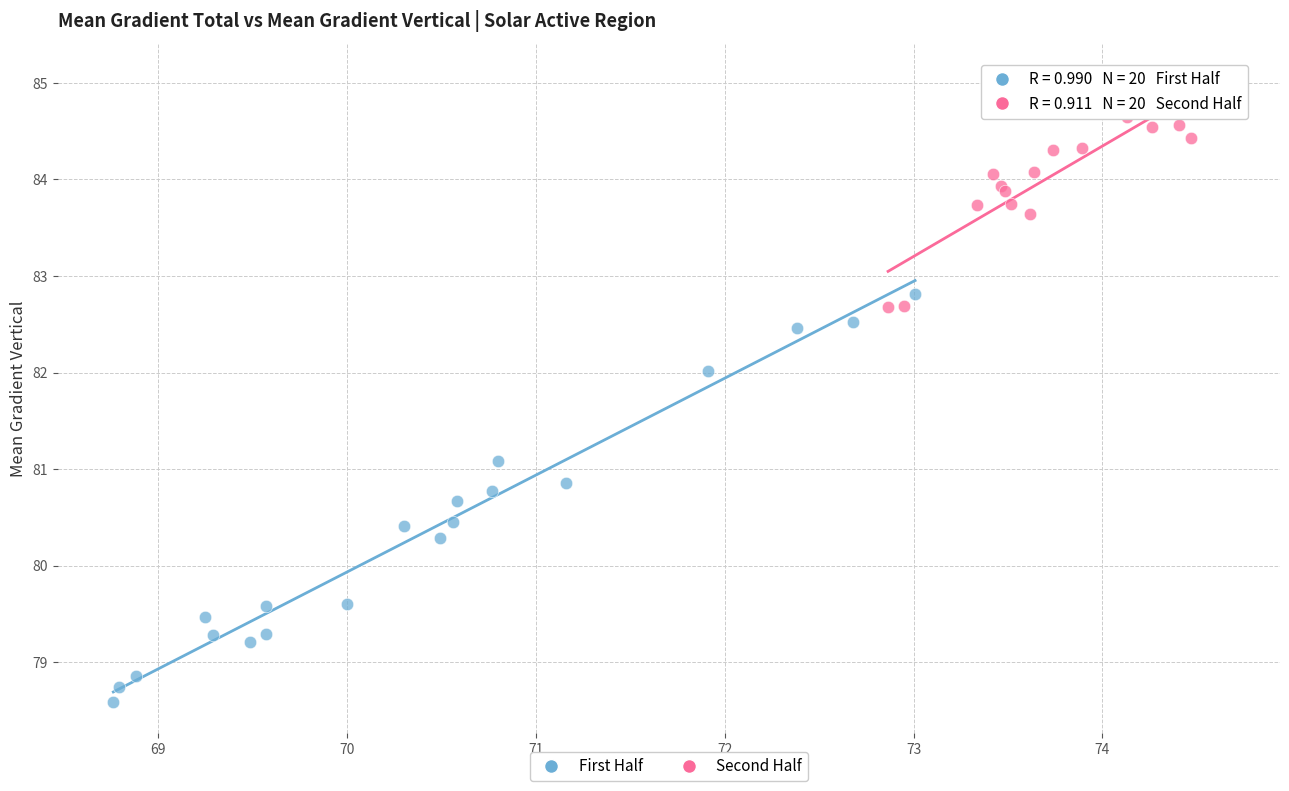

Which series has the largest Y range (max minus min)?

First Half